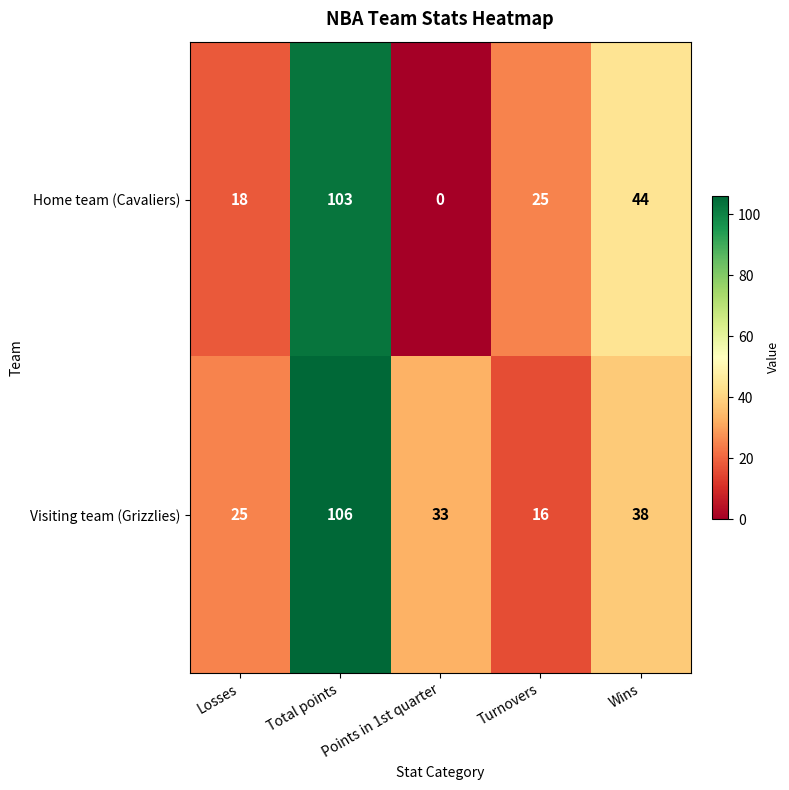

What is the greatest value displayed?

106